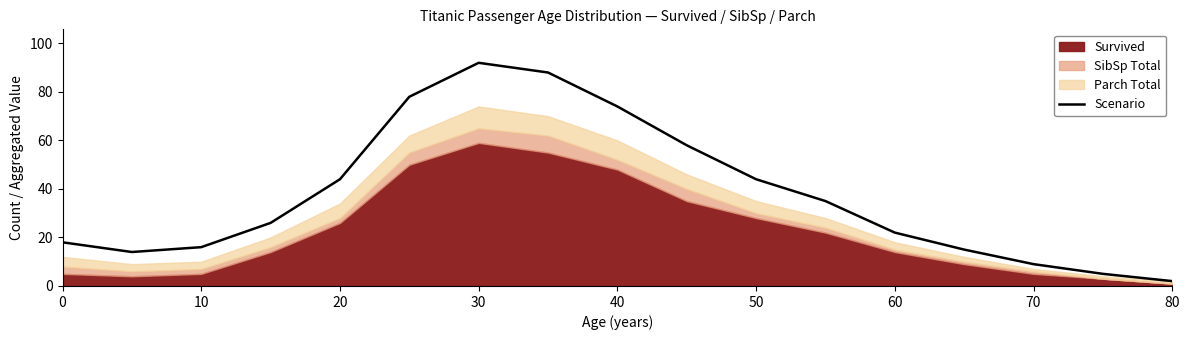

What is the smallest value displayed?

2